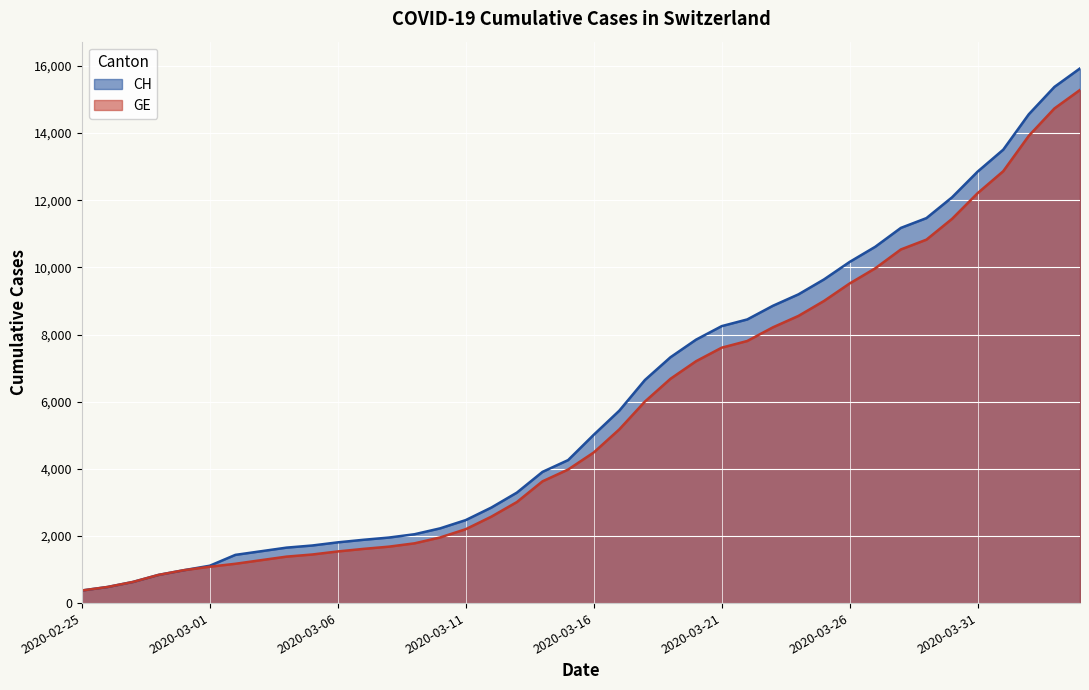

List the series in order of their peak value, lowest first.

GE, CH